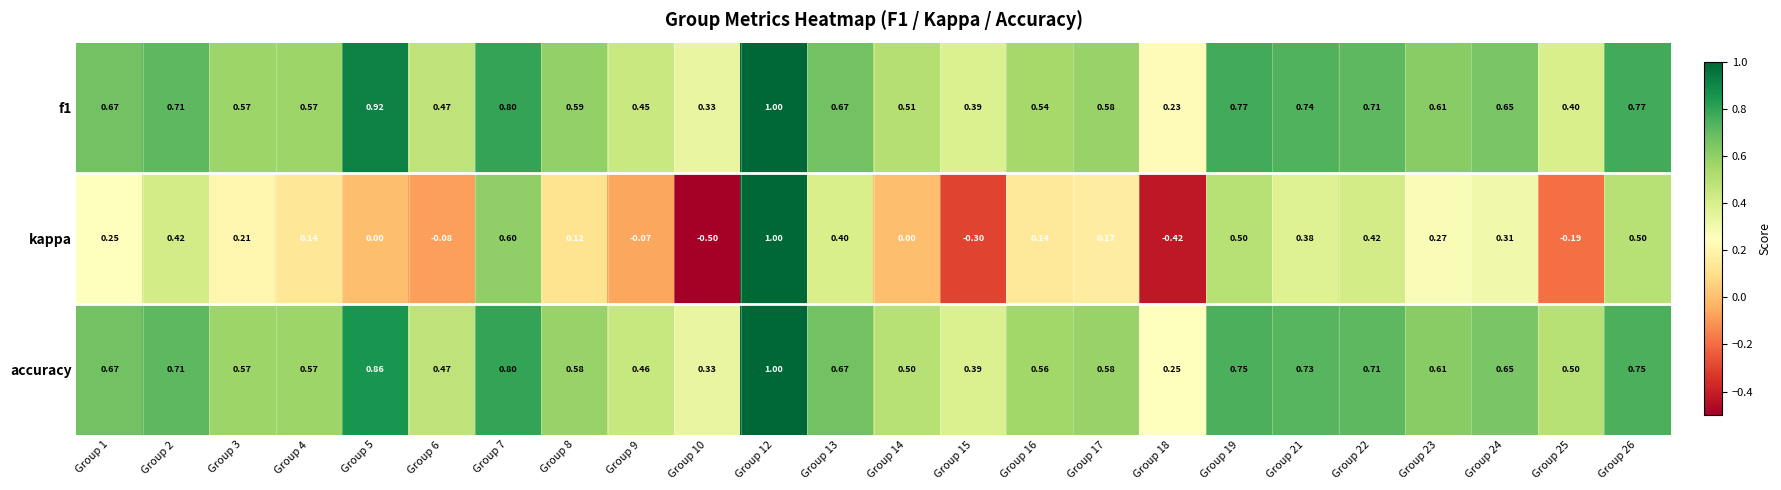

Which series has the largest total across all categories?

accuracy